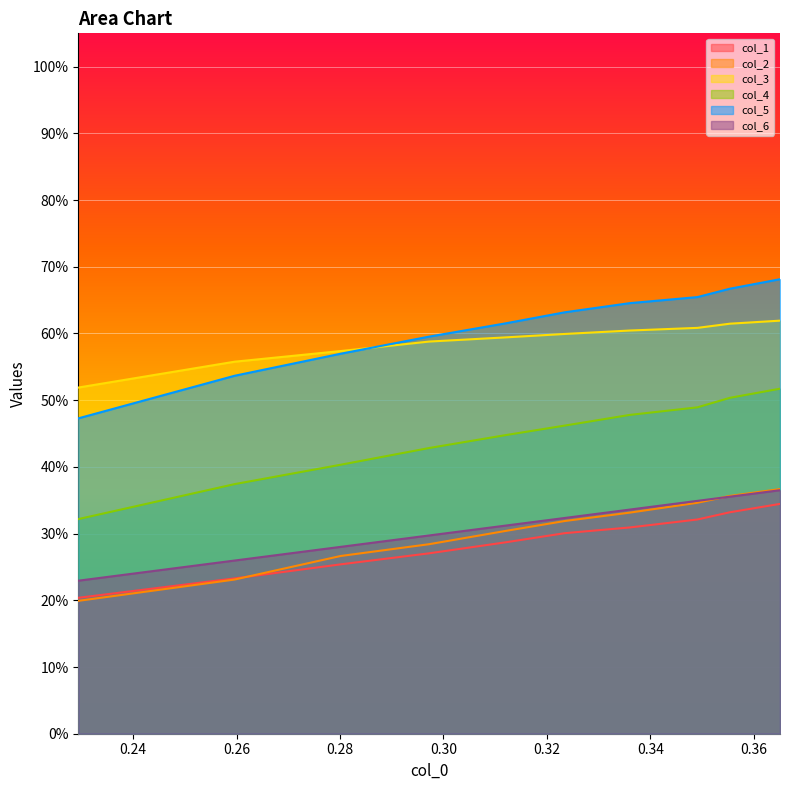

Is it true that col_3 equals 0.2 at 0.28?

False